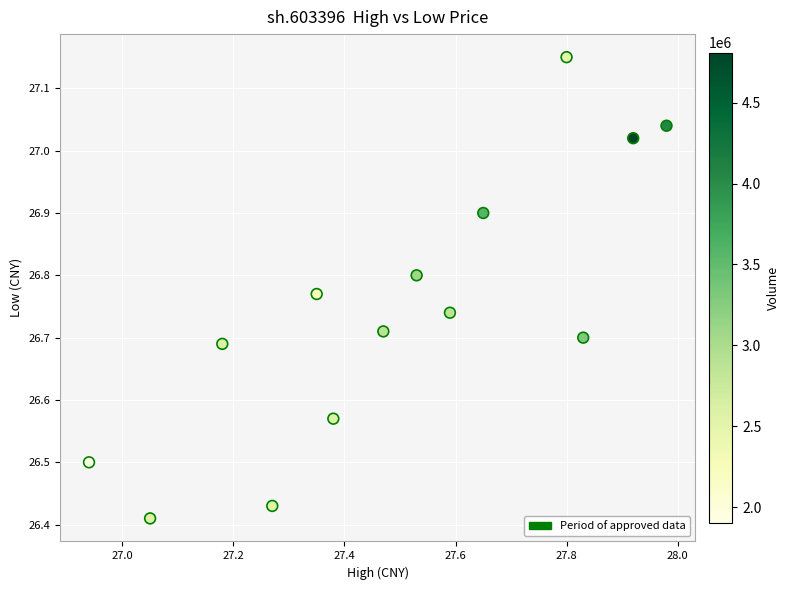

What is the range of Y values (max minus min)?

0.7